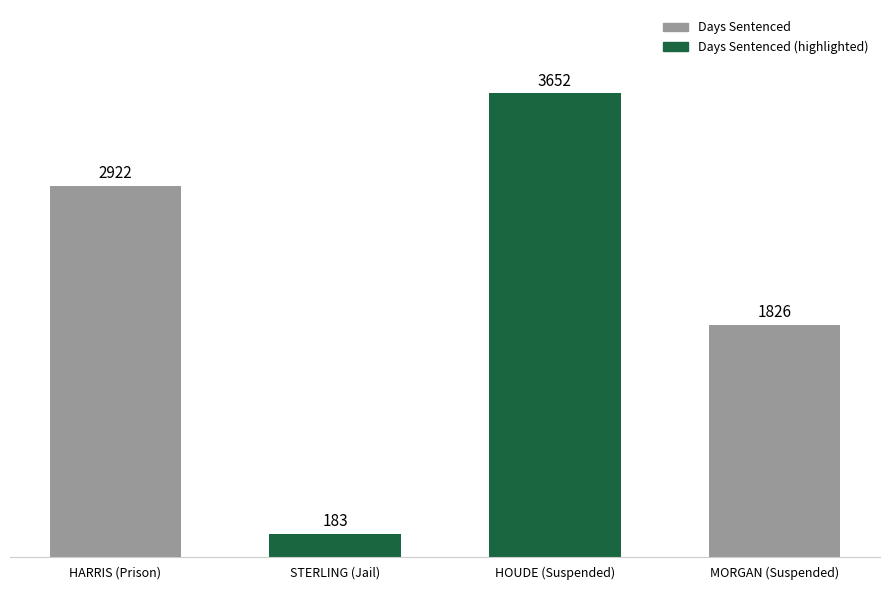

What is the change in value from HARRIS (Prison) to STERLING (Jail)?

-2739